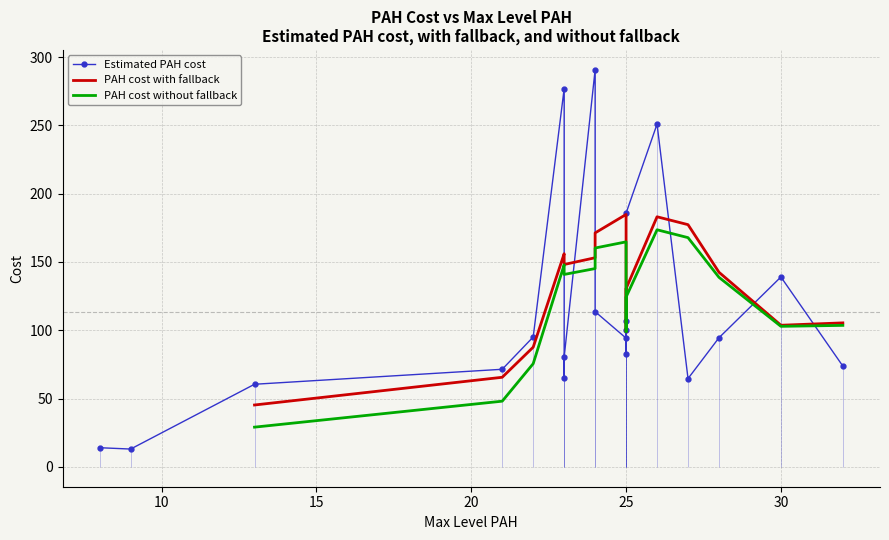

True or false: Estimated PAH cost has more than 0 points higher than both neighbors.

True